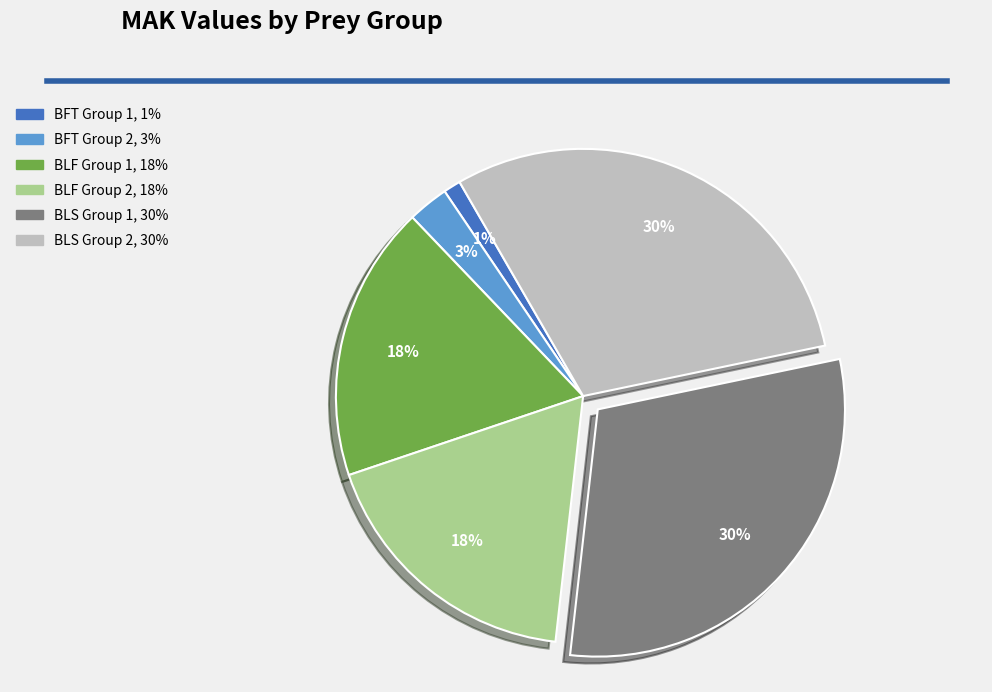

To the nearest percent, what is the average slice percentage?

17%